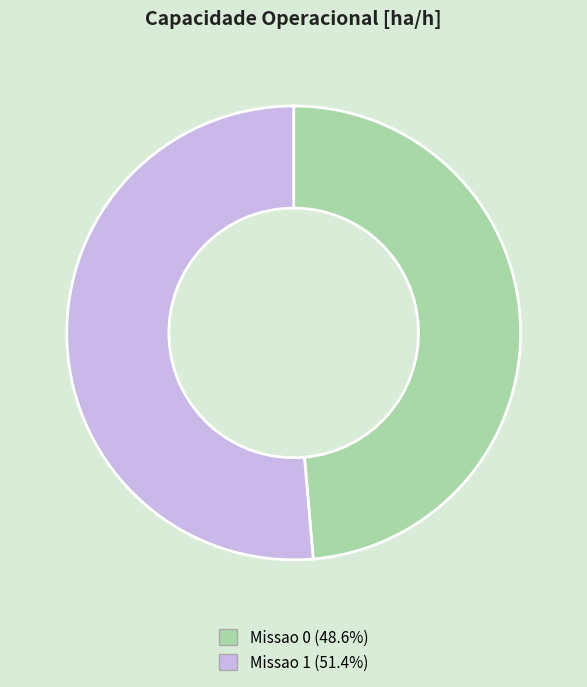

Between Missao 0 and Missao 1, which is larger?

Missao 1